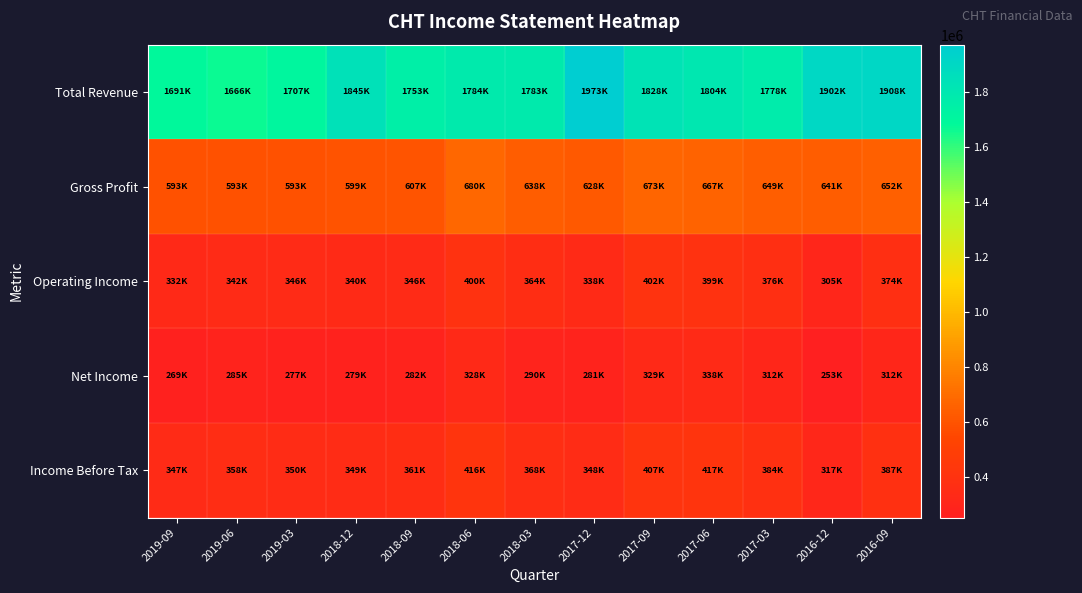

What is the difference between the highest and lowest values at 2018-09?

1470200